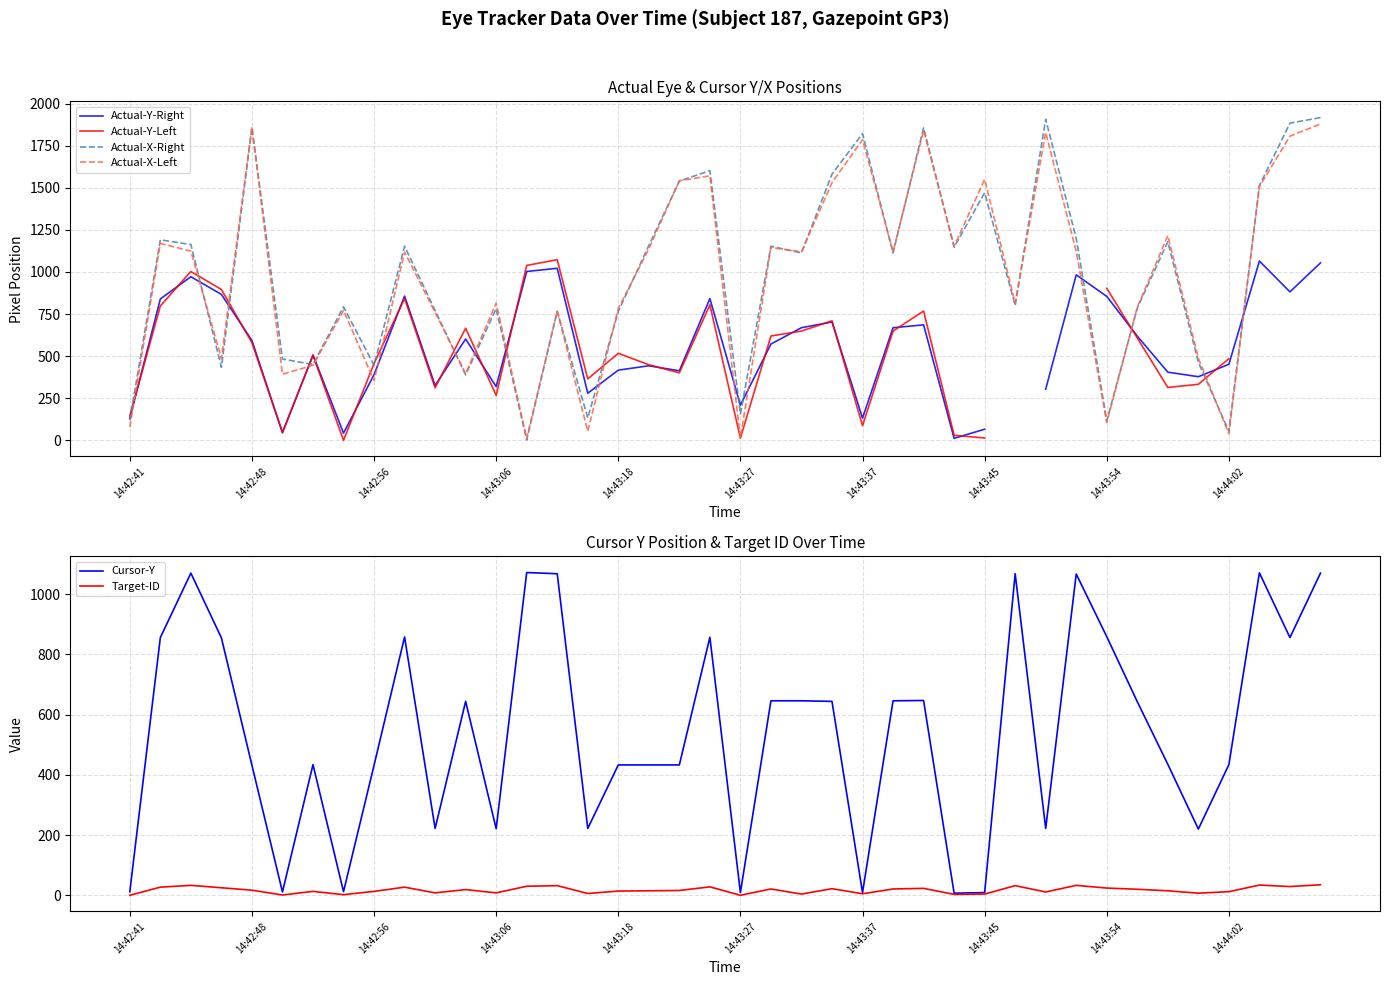

The Actual-Y-Left series shows 401.0 at 18. True or false?

True